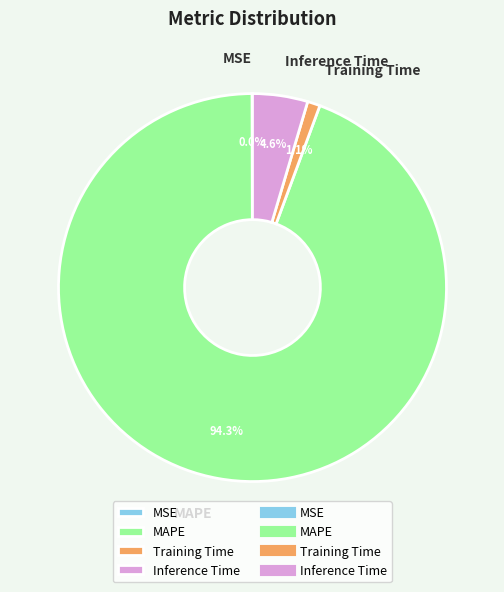

Which category has the biggest portion of the pie?

MAPE